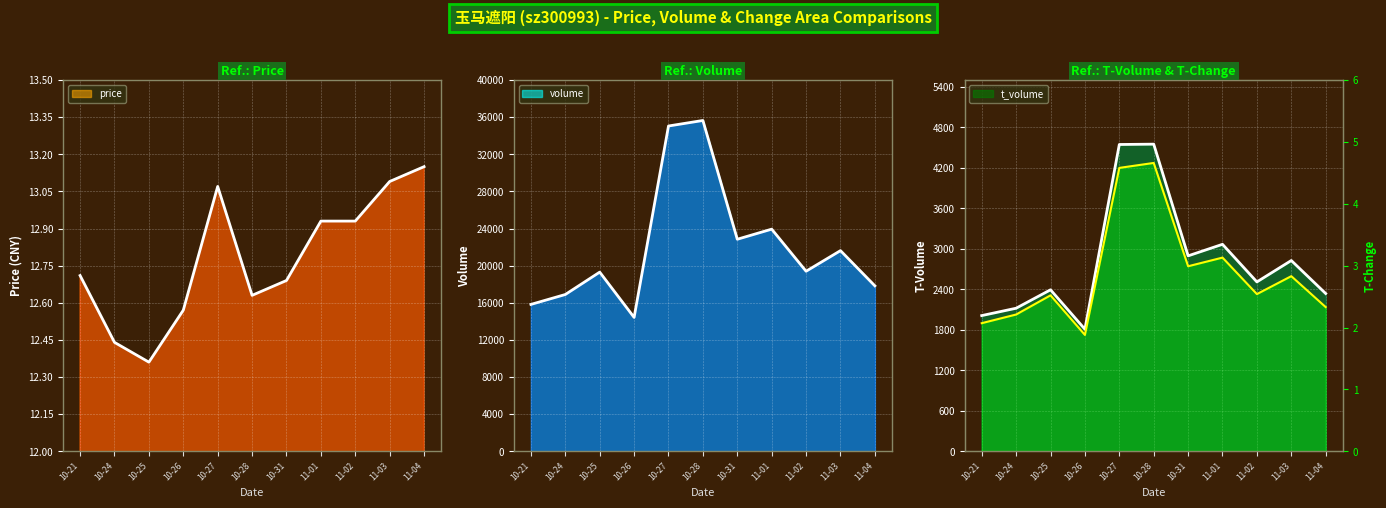

Is it true that t_volume_line equals 1655.8 at 10-25?

False